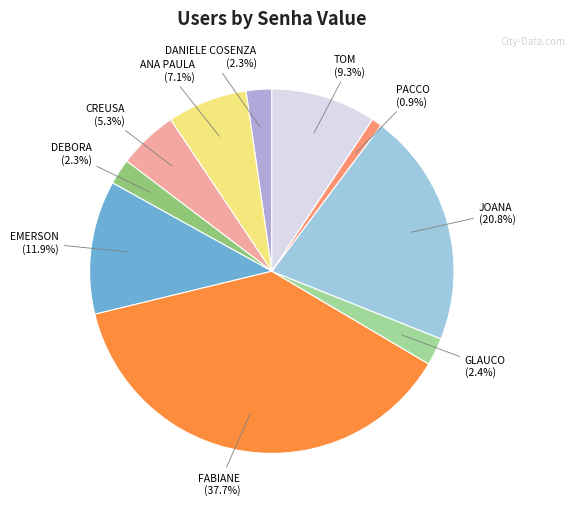

What is the largest slice in the pie chart?

FABIANE